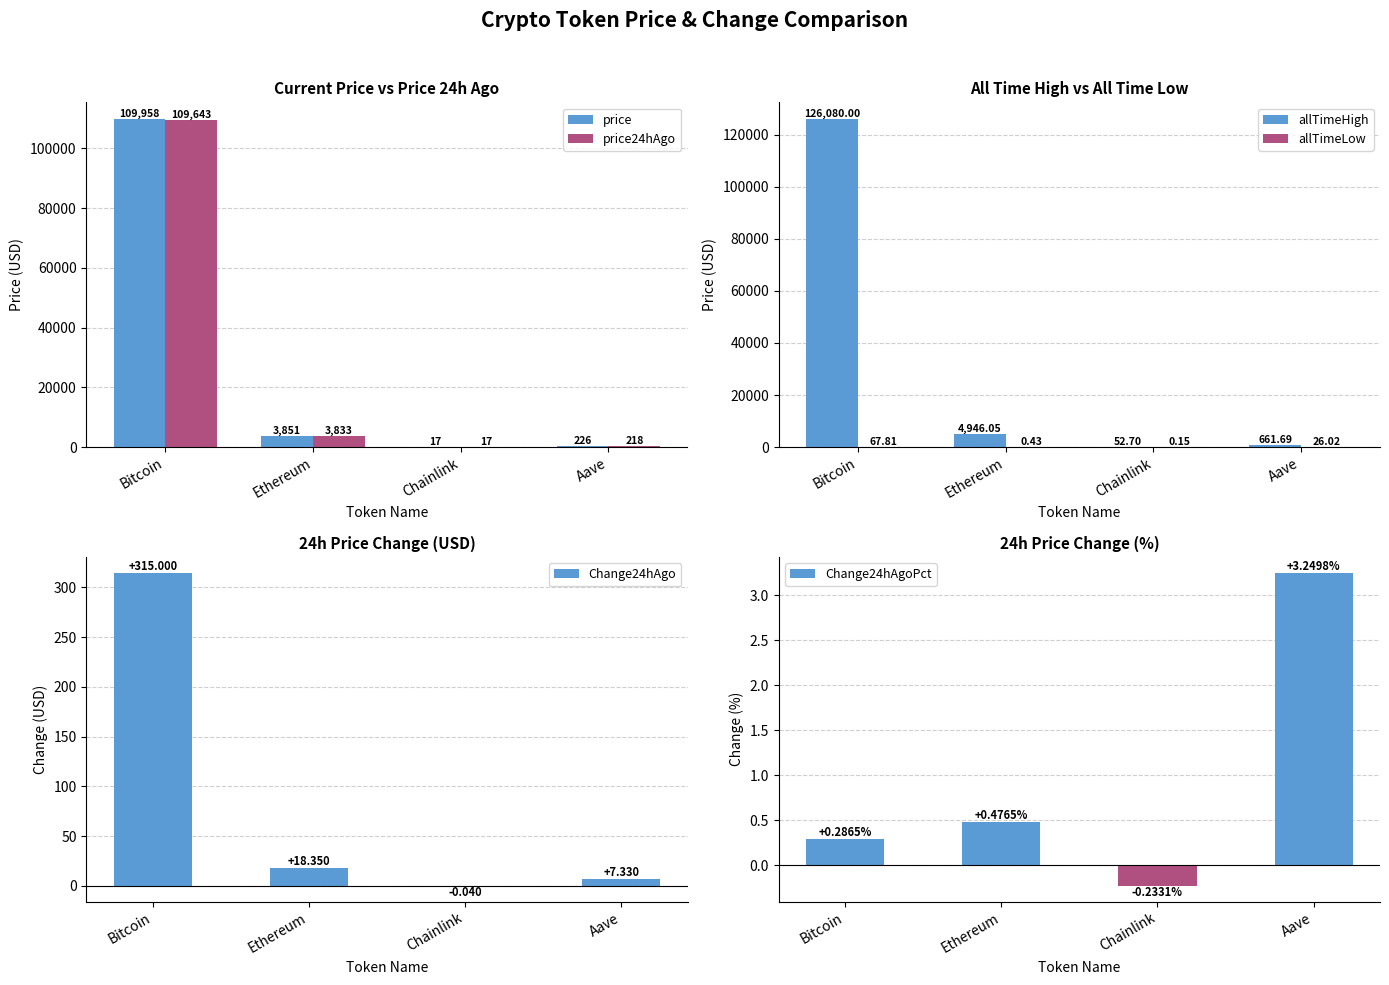

Reading right to left, extract all data points from this chart.

price: 225.6	17.2	3851.4	109958.0
price24hAgo: 218.2	17.2	3833.0	109643.0
allTimeHigh: 661.7	52.7	4946.1	126080.0
allTimeLow: 26.0	0.1	0.4	67.8
Change24hAgo: 7.3	-0.0	18.3	315.0
Change24hAgoPct: 3.2	-0.2	0.5	0.3